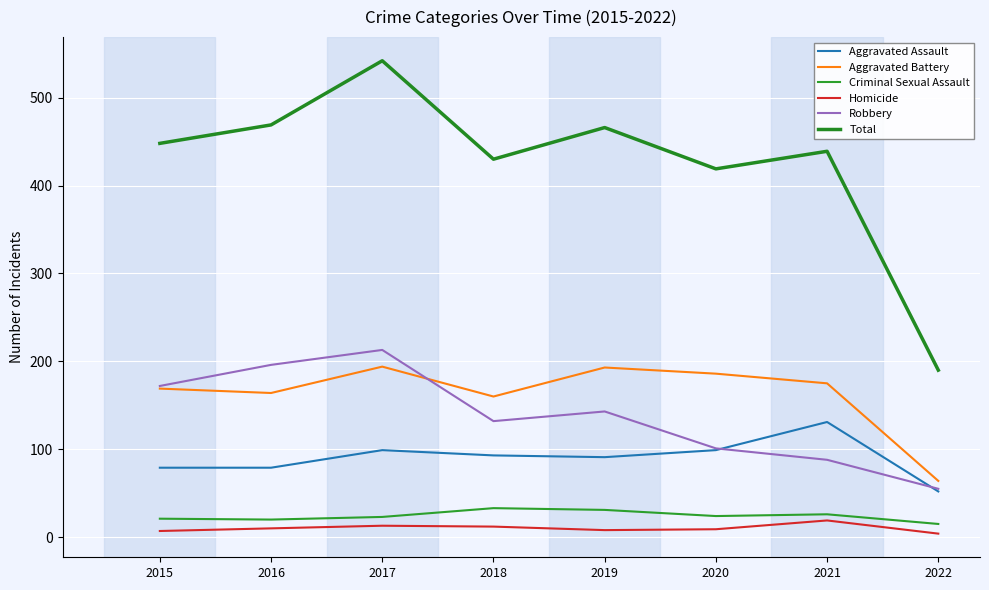

How many series are shown in this chart?

6